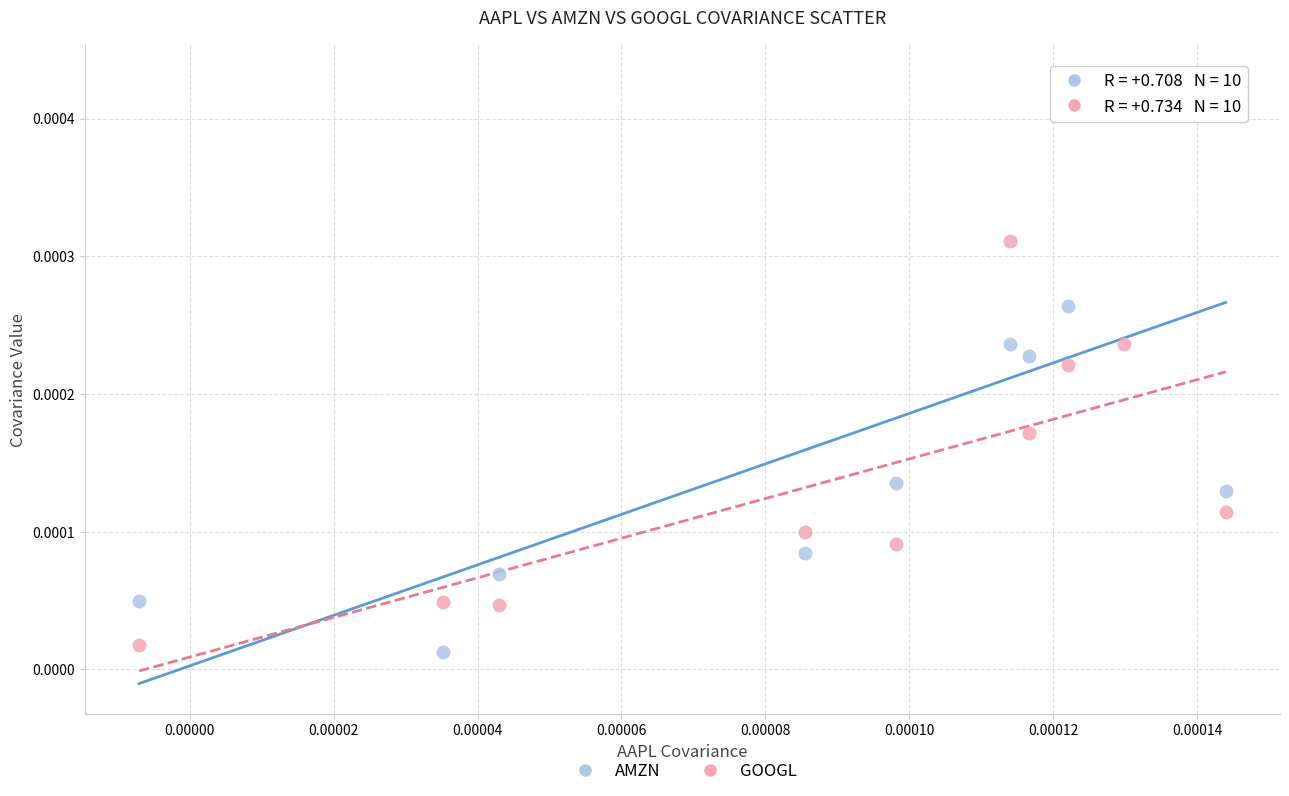

Which series reaches the maximum Y coordinate?

AMZN